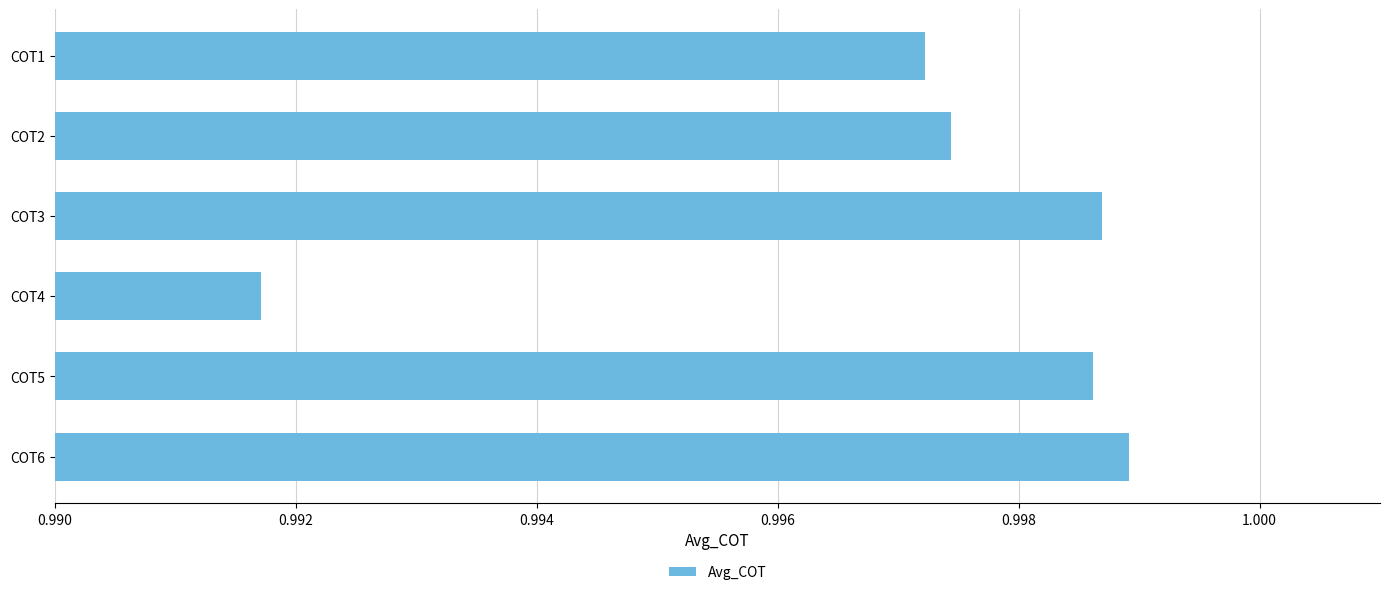

How many values are between 0 and 1?

6